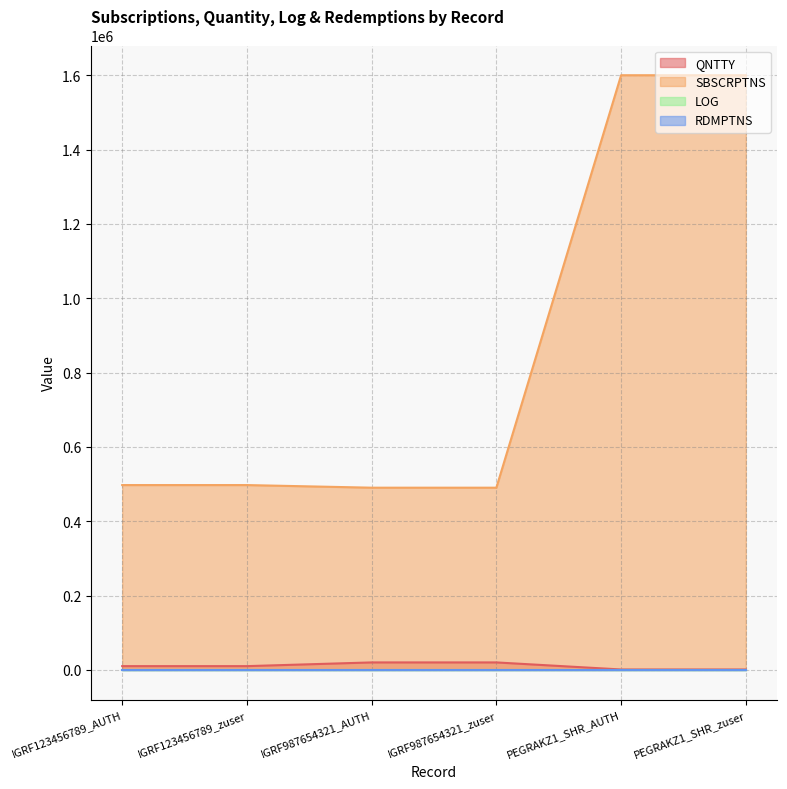

Is it true that SBSCRPTNS equals 665567 at PEGRAKZ1_SHR_AUTH?

False